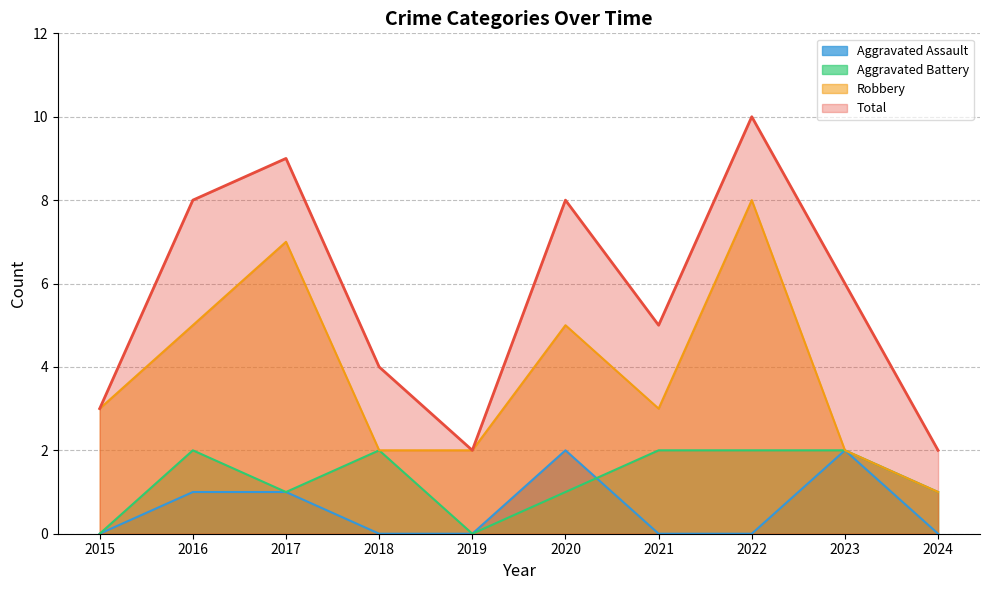

Rank the series at 2021 from lowest to highest value.

Aggravated Assault, Aggravated Battery, Robbery, Total